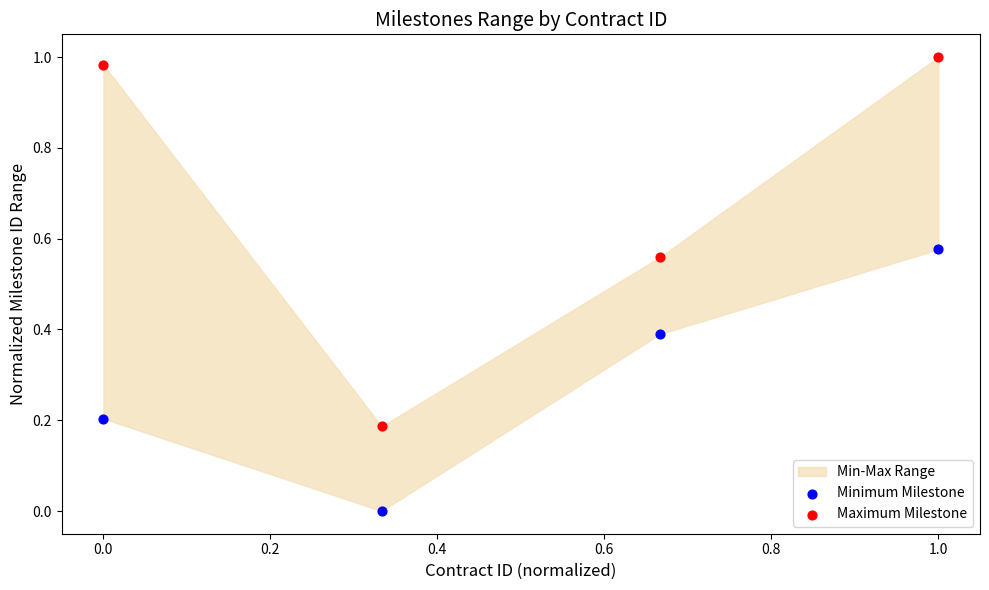

Which series has the widest spread of Y values?

Maximum Milestone